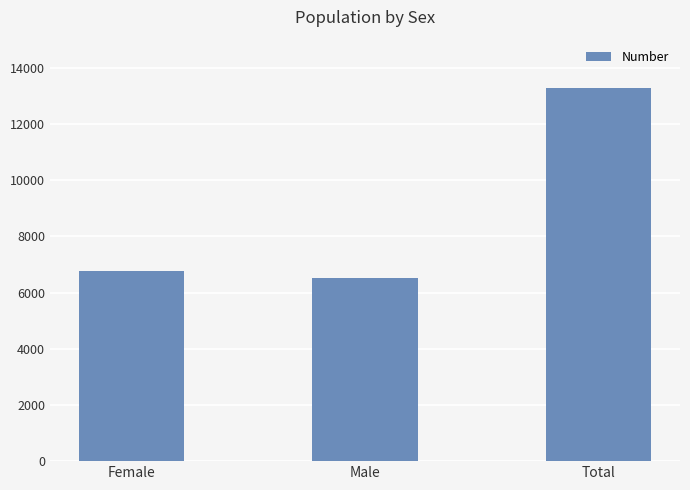

Where is the data nearest to the value 9906?

Female